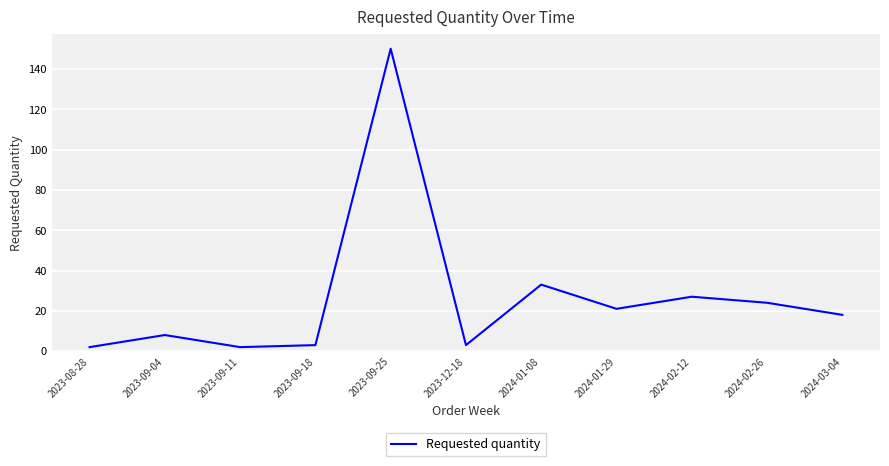

Is it true that the value at 2024-02-26 is 6?

False